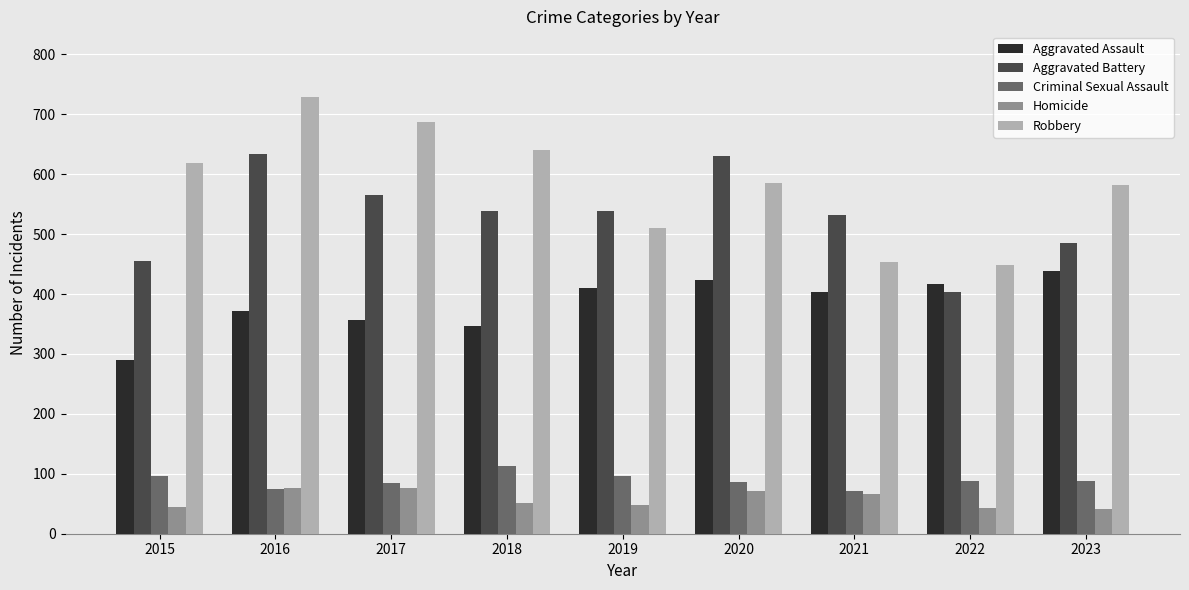

True or false: Robbery has a value of 830 at 2015.

False